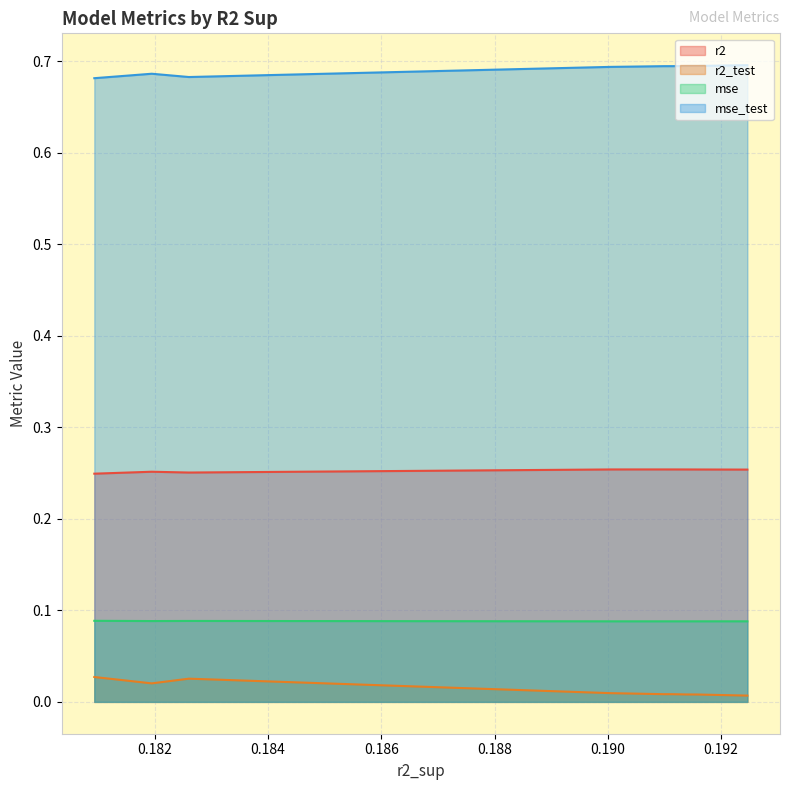

At how many categories does at least one series exceed 0?

10